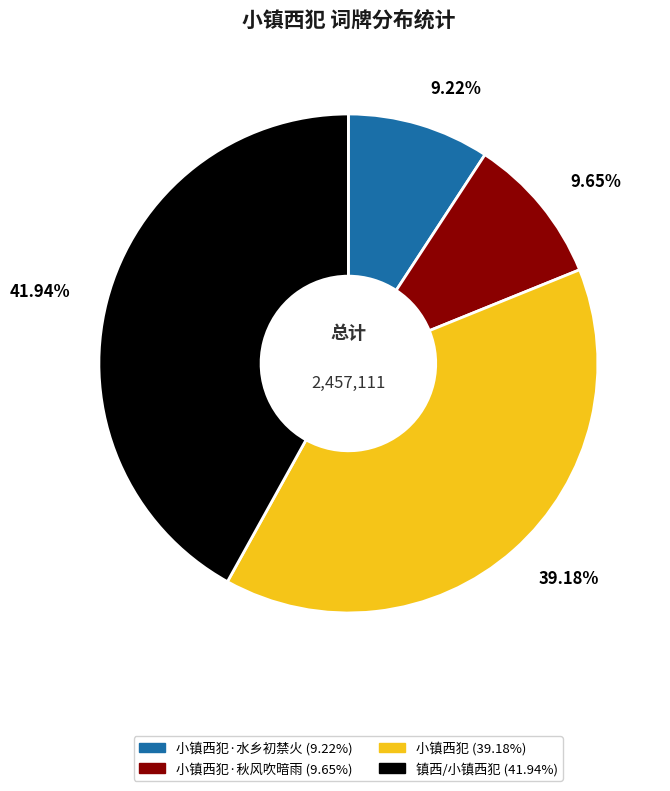

Is there a majority slice in this chart?

No